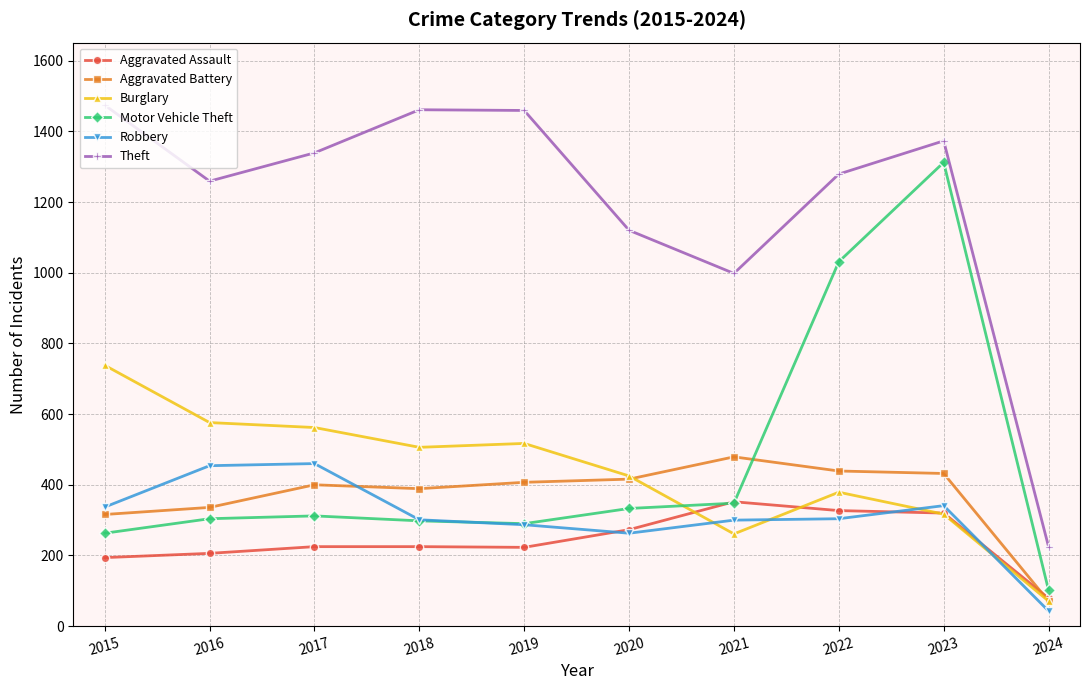

Where is Robbery nearest to the value 251?

2020